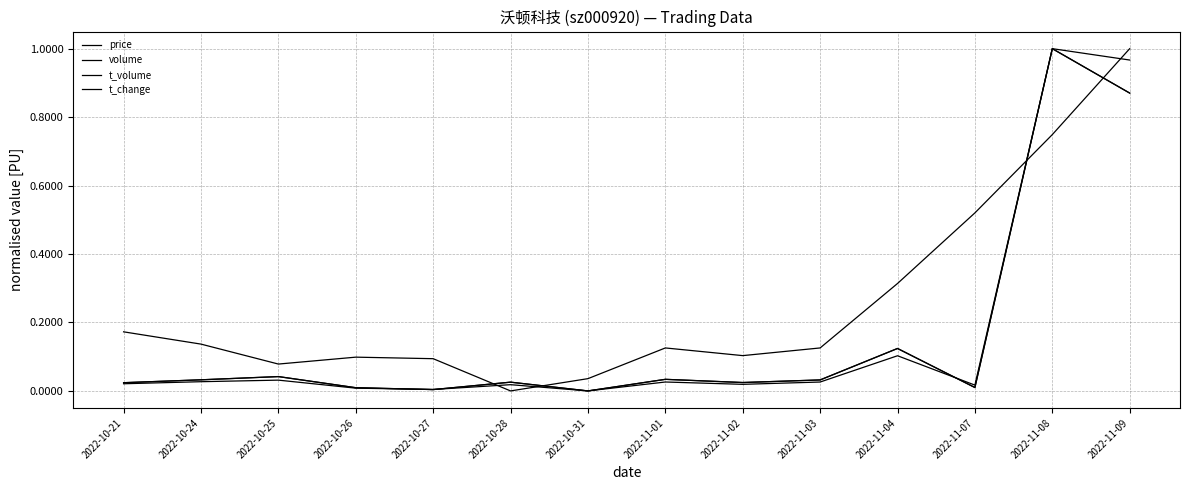

What is the sum of all t_change values?

2.2